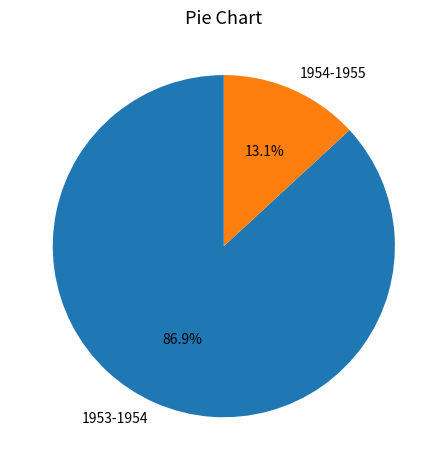

To the nearest percent, what percentage of the pie is 1953-1954?

87%